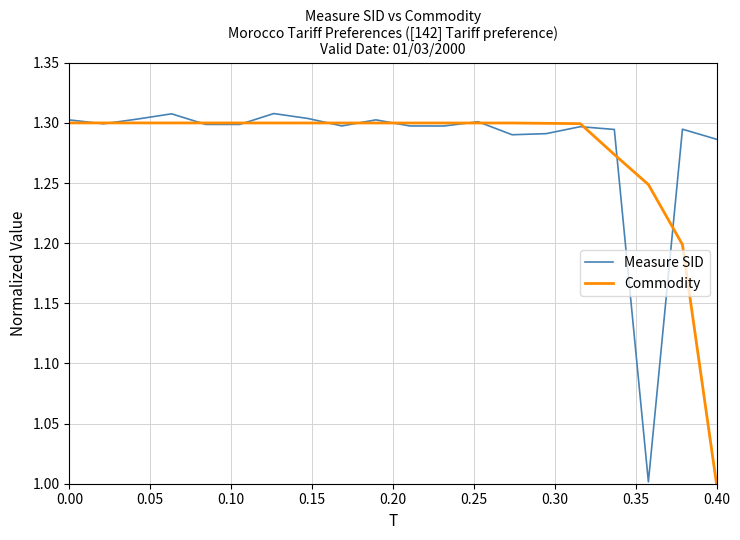

At how many categories does at least one series exceed 1?

20